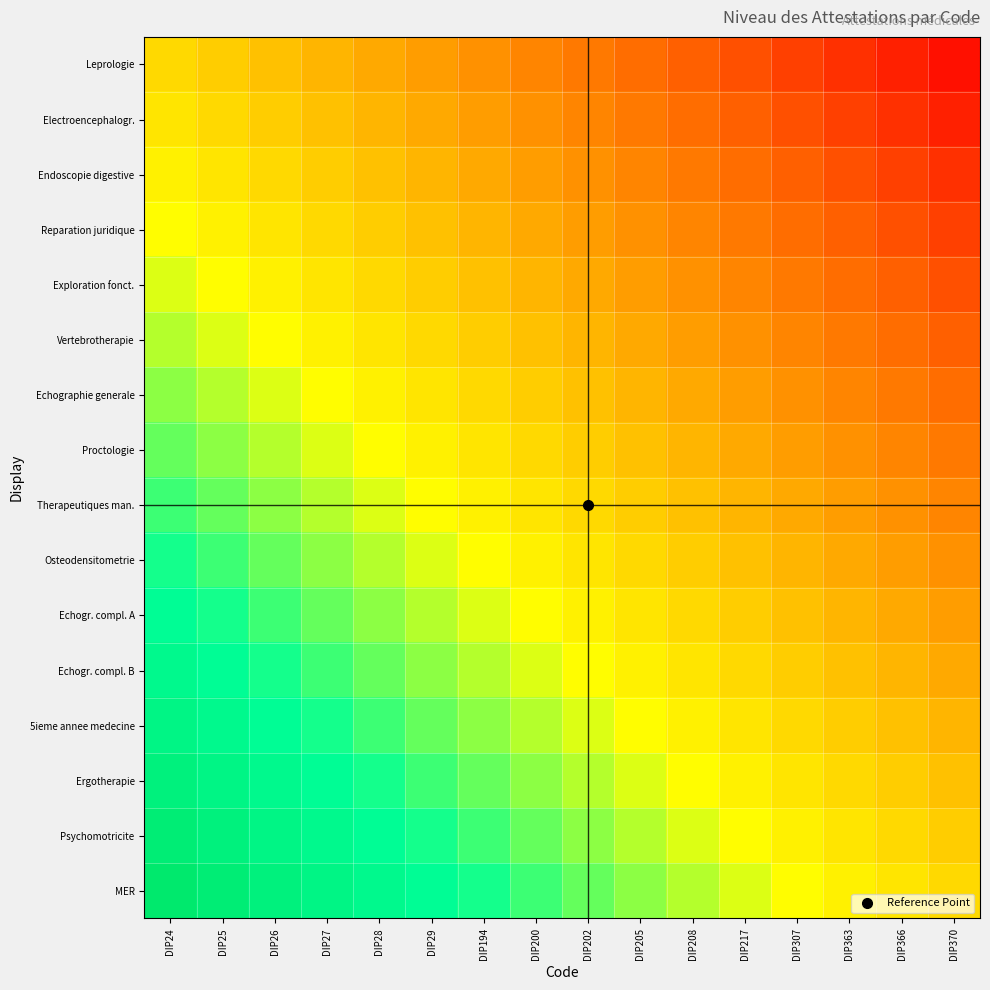

What is the difference between the highest and lowest values at DIP205?

0.9